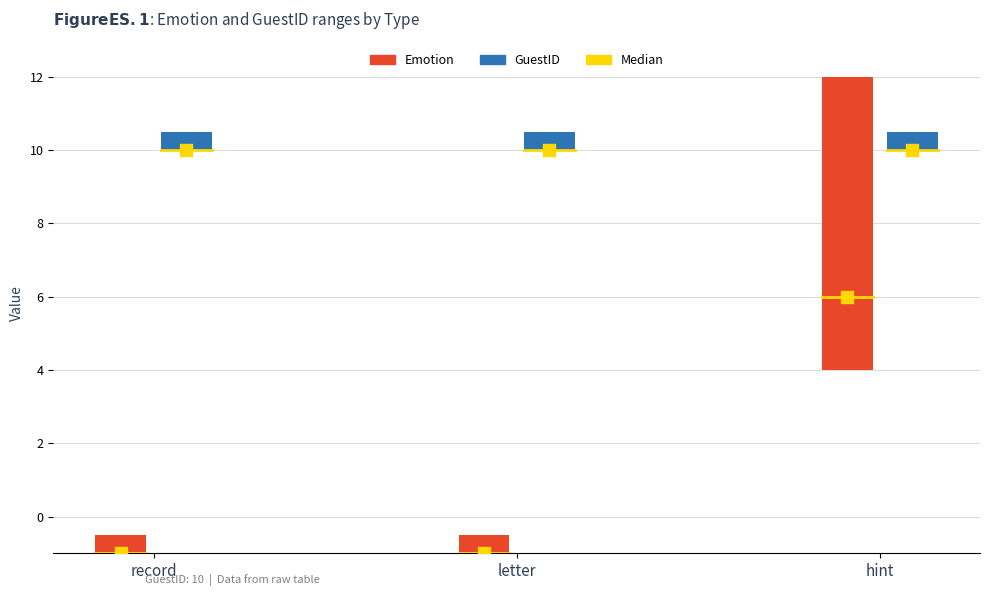

Which series has the widest spread of Y values?

Emotion